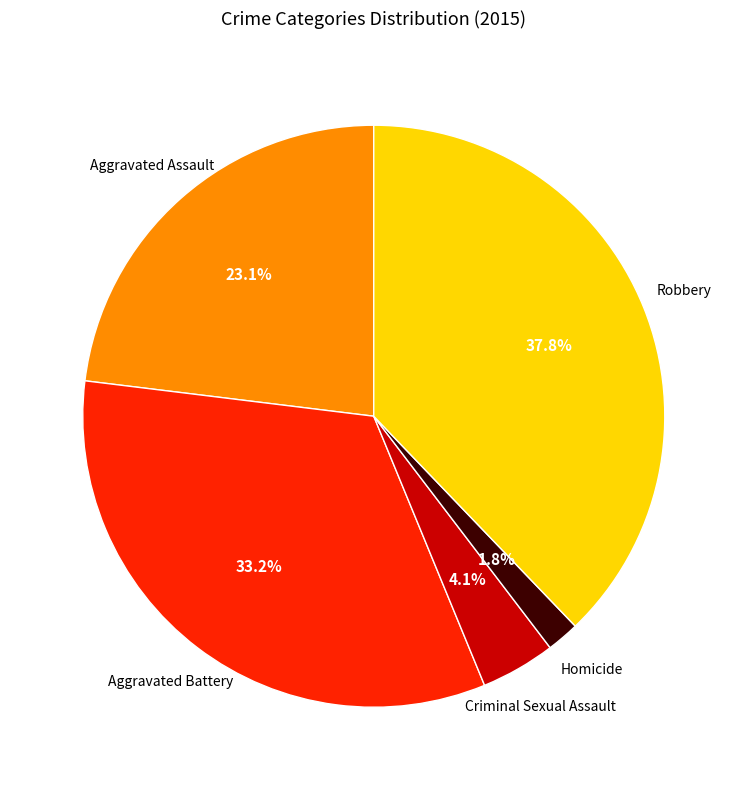

Is Aggravated Assault the majority of the pie?

No